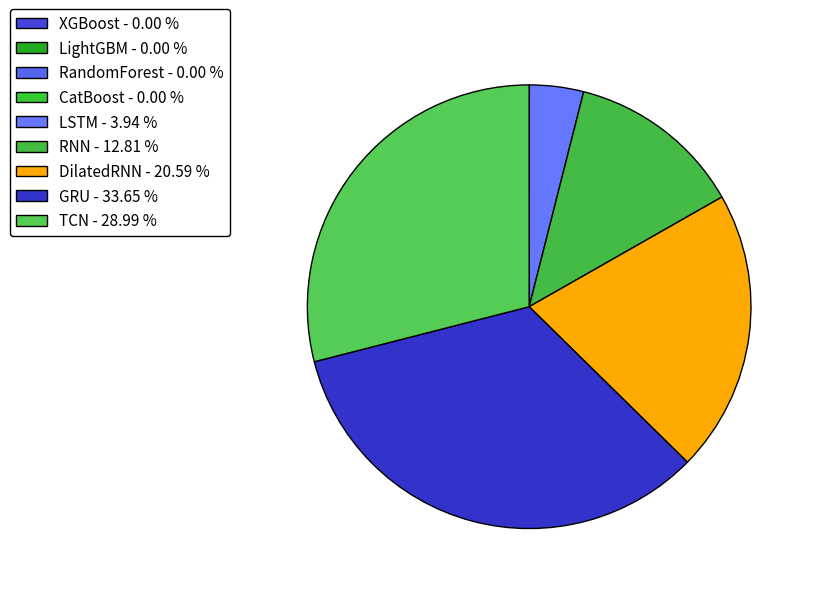

The RNN slice represents 13% of the pie. True or false?

True